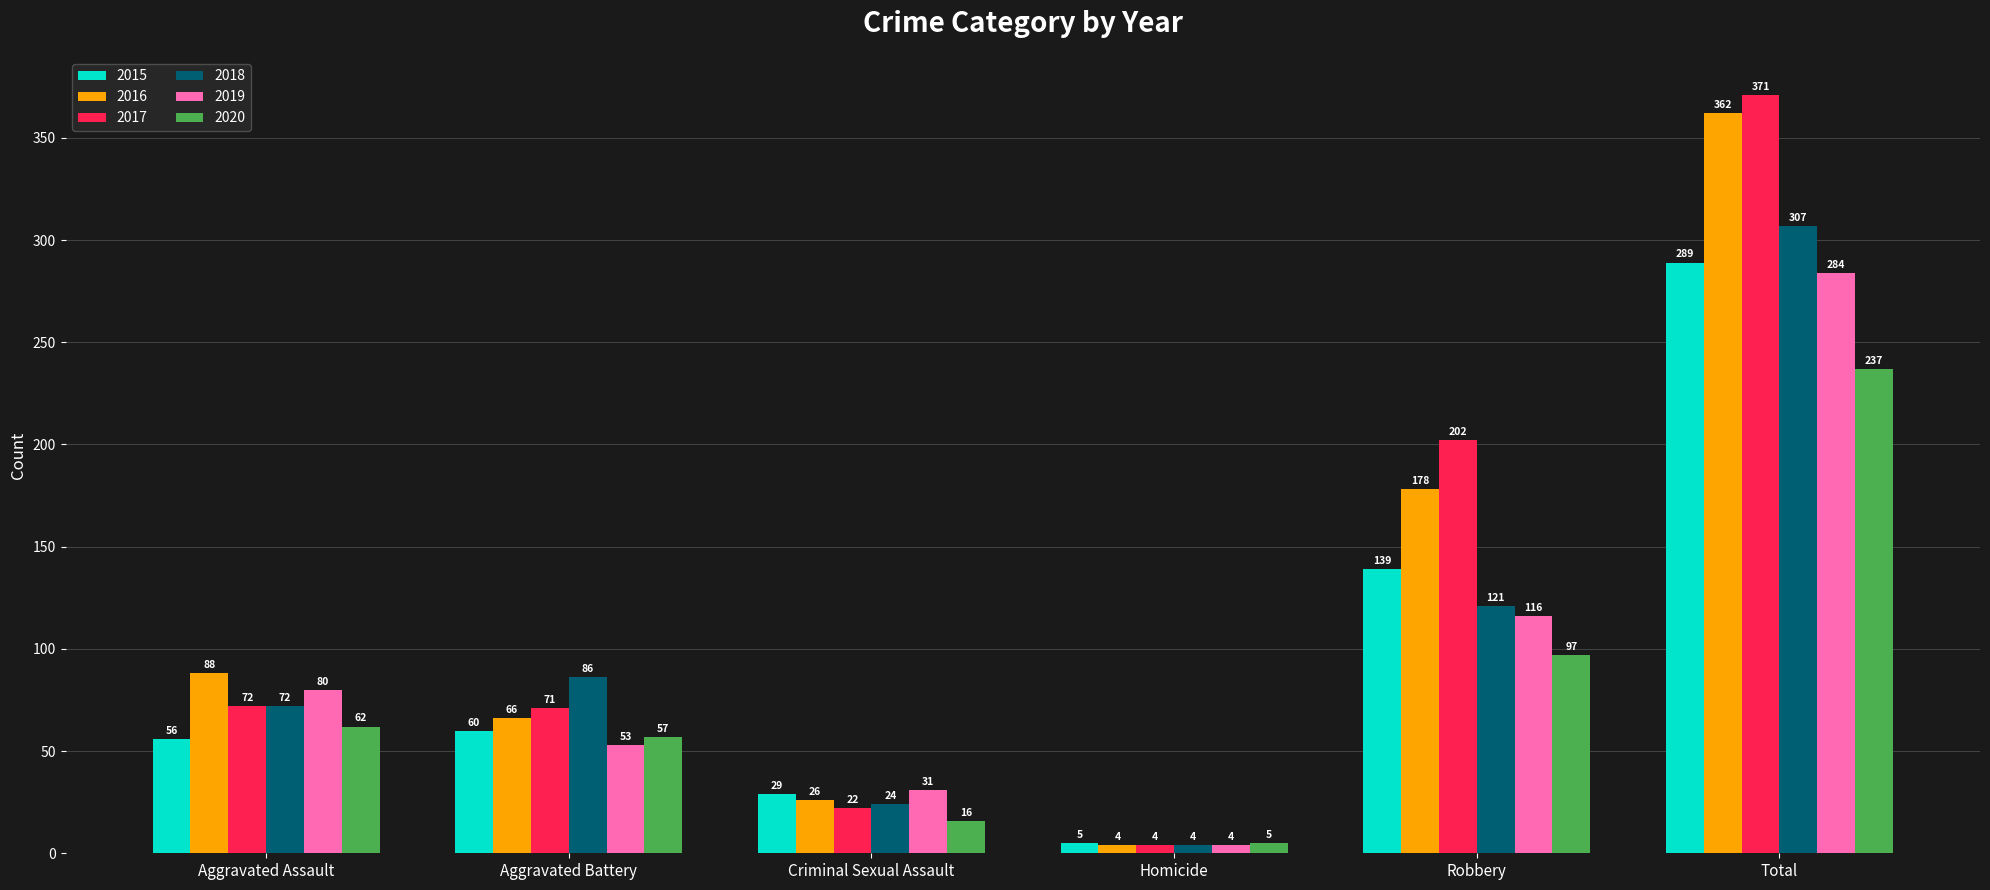

What is the difference between the highest and lowest values at Total?

134